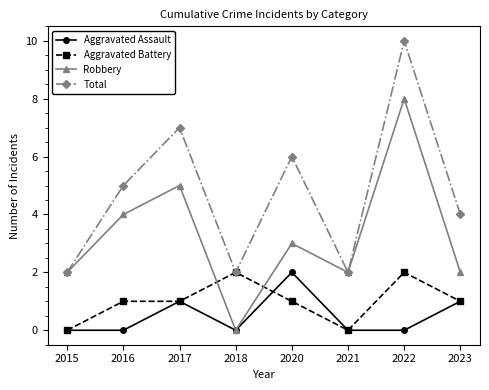

How many values in the Total series are below 5?

4